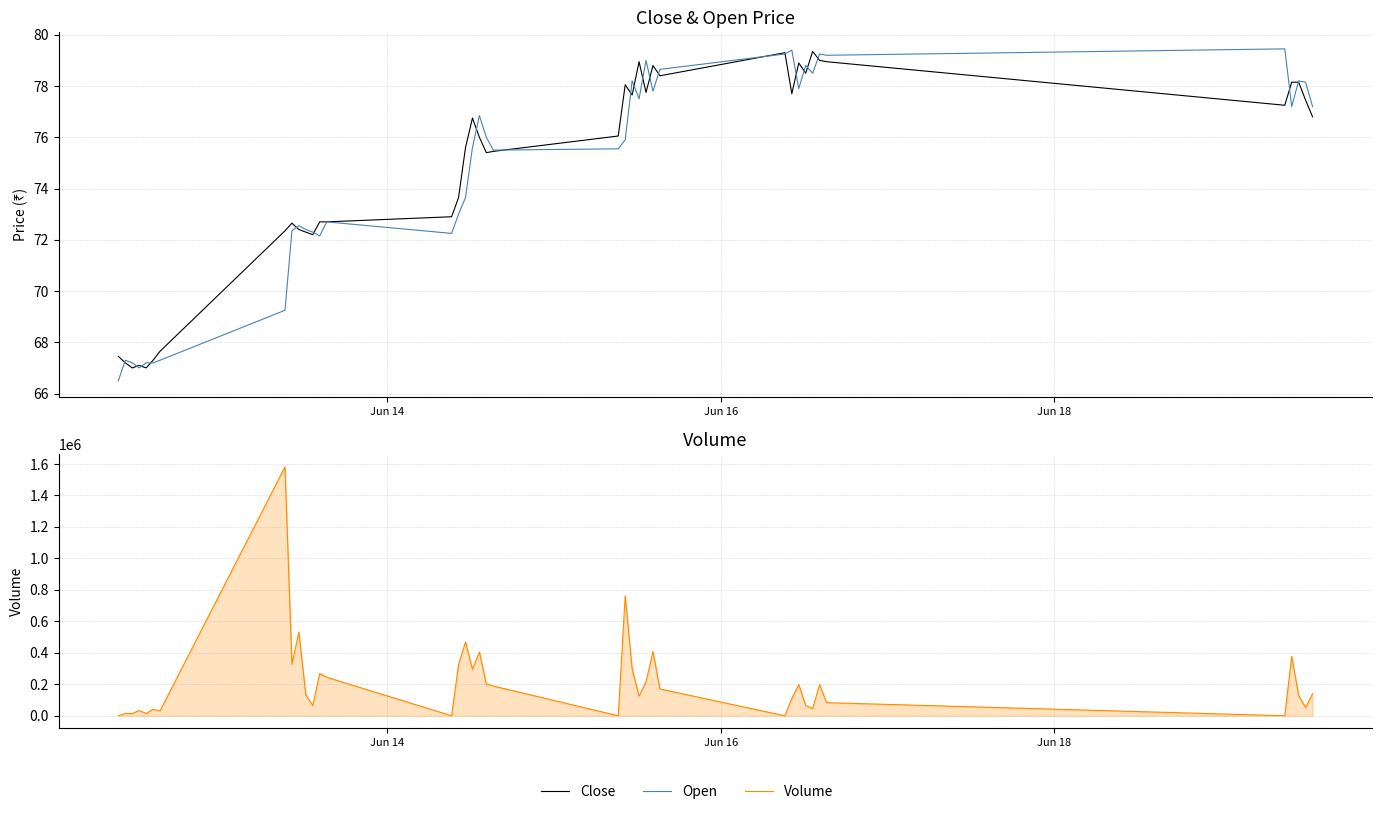

What is the minimum value for Close?

67.0